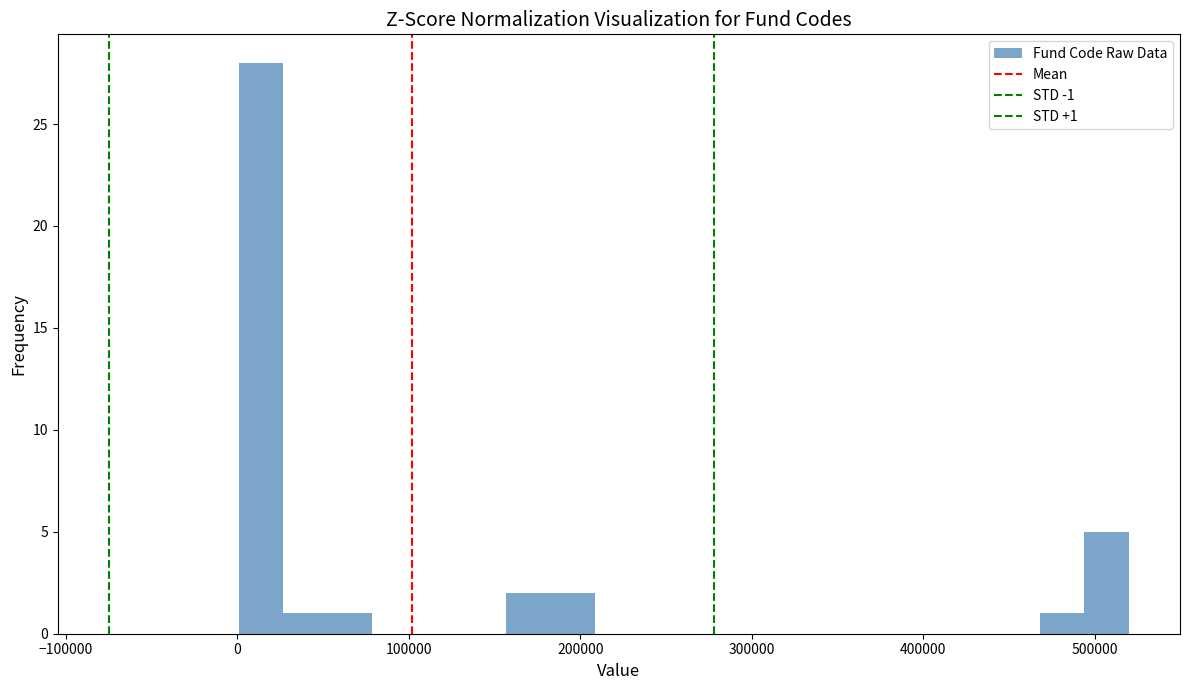

Read against the x-axis, roughly where is the centre of the tallest bar?

10000